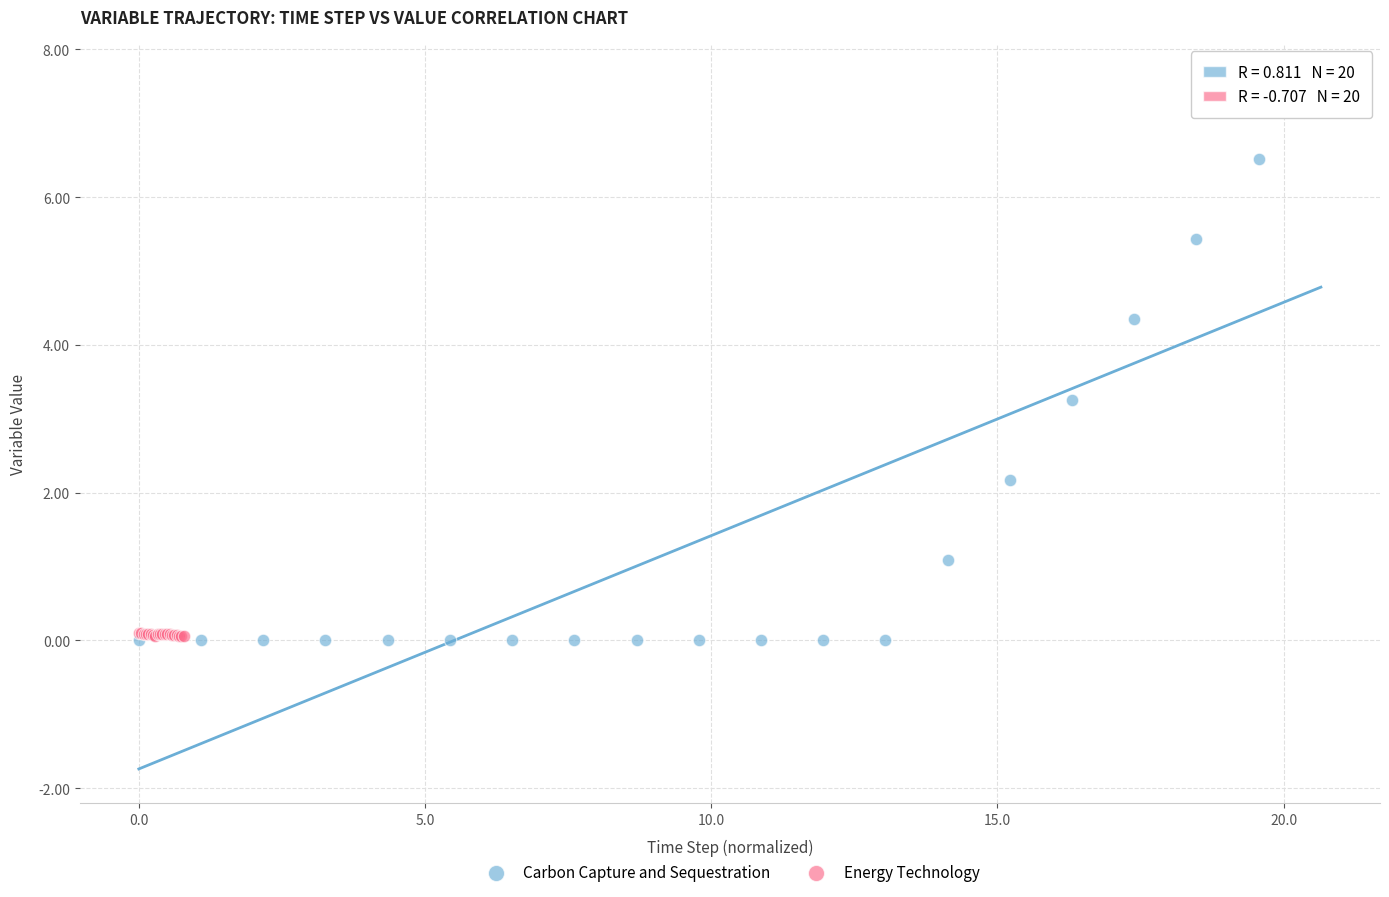

Which series reaches the maximum Y coordinate?

Carbon Capture and Sequestration